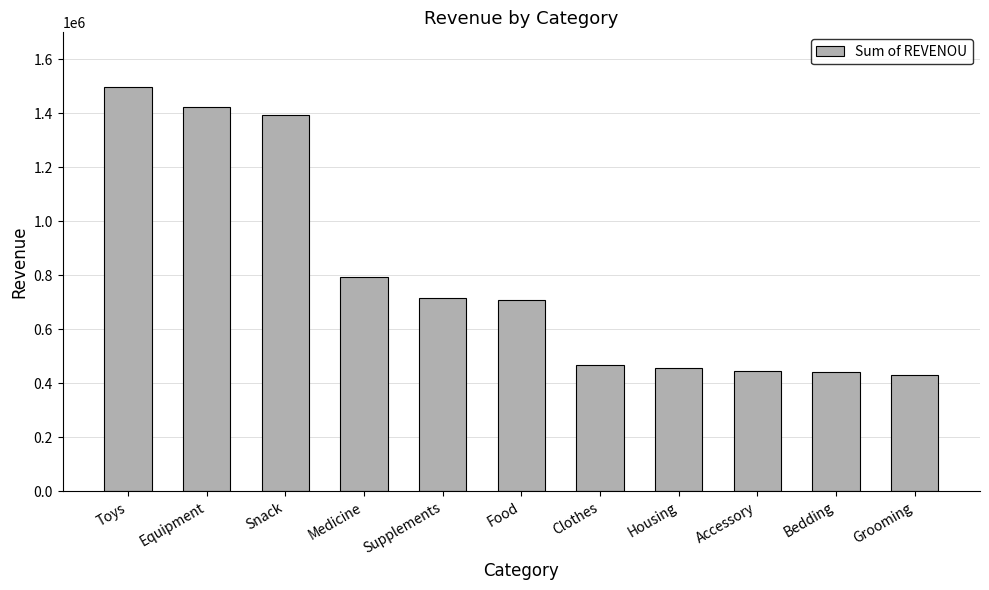

What is the label of the 11th bar from the left?

Grooming